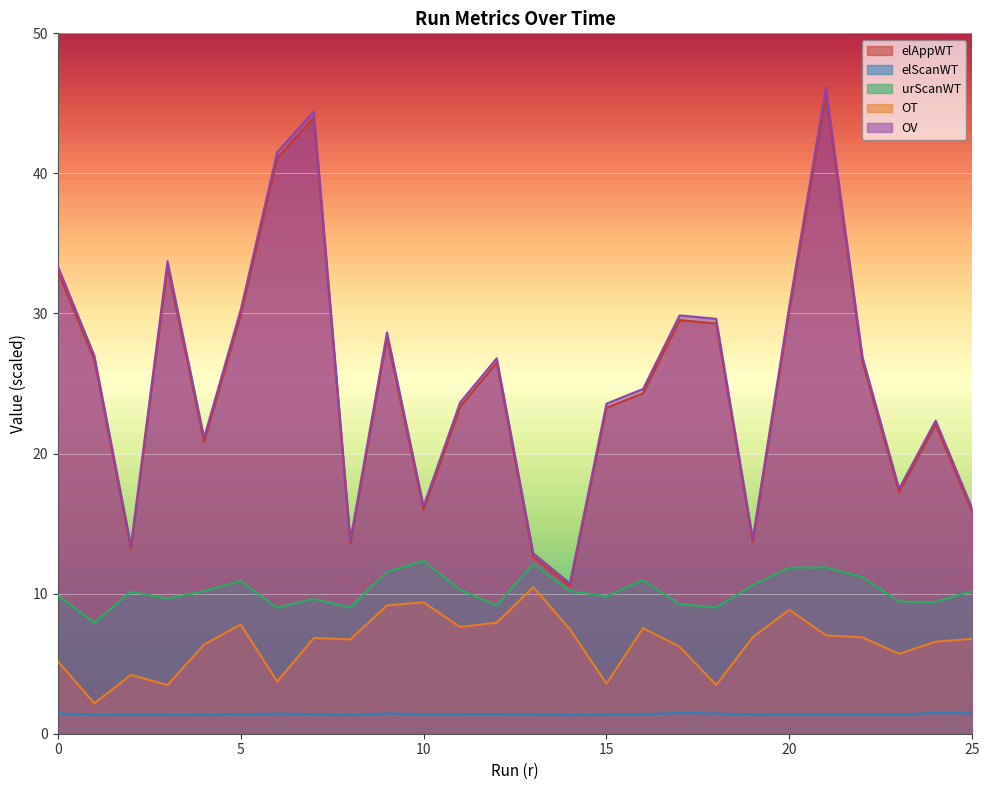

Where does the OT series first go above 6?

4